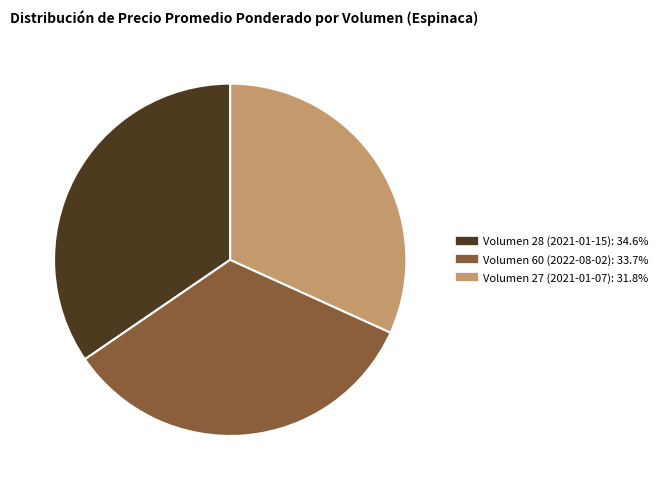

Between Volumen 60 (2022-08-02) and Volumen 27 (2021-01-07), which is larger?

Volumen 60 (2022-08-02)